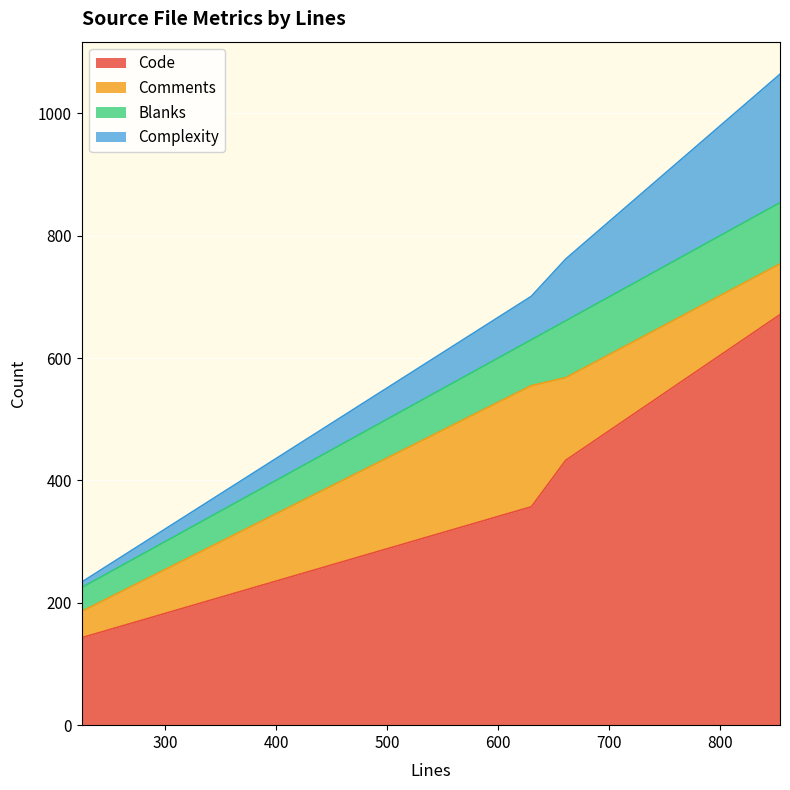

How many values in the Complexity series exceed 101?

1